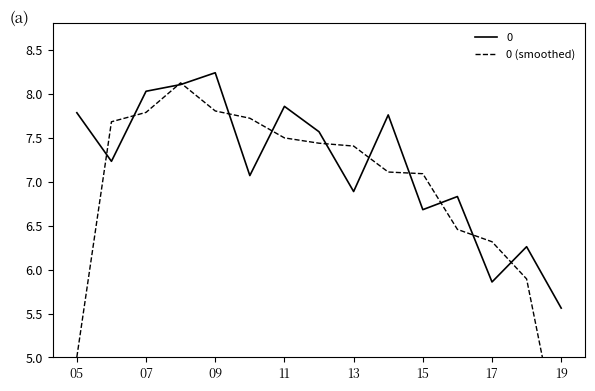

The 0 series shows 13.4 at 05. True or false?

False